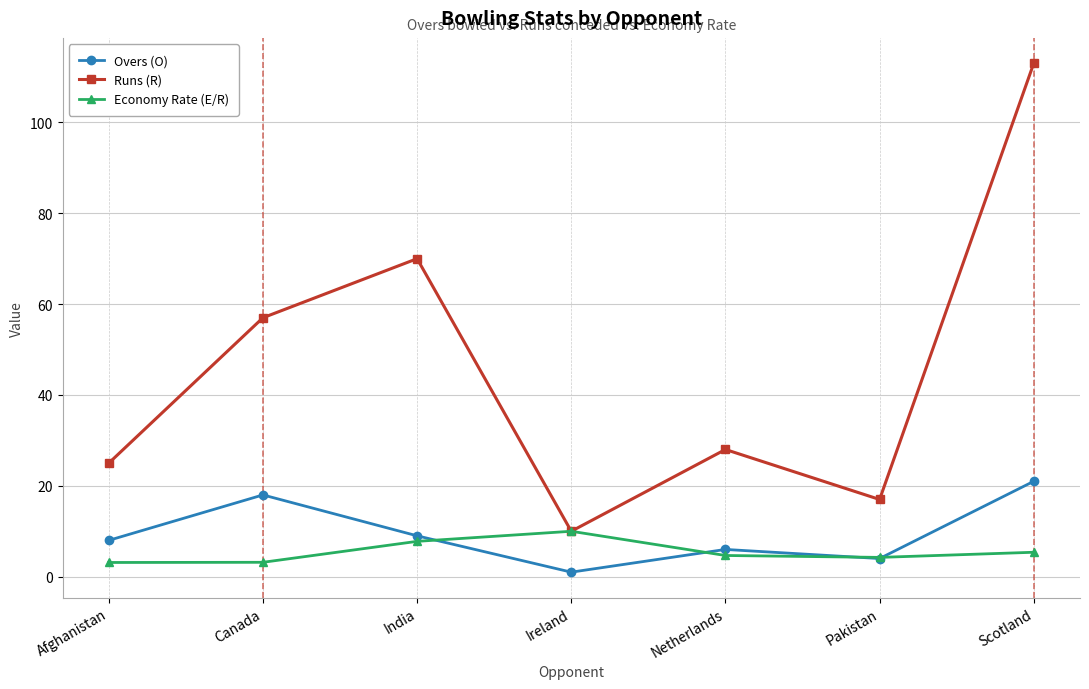

What are all the series names shown in the legend?

Overs (O), Runs (R), Economy Rate (E/R)